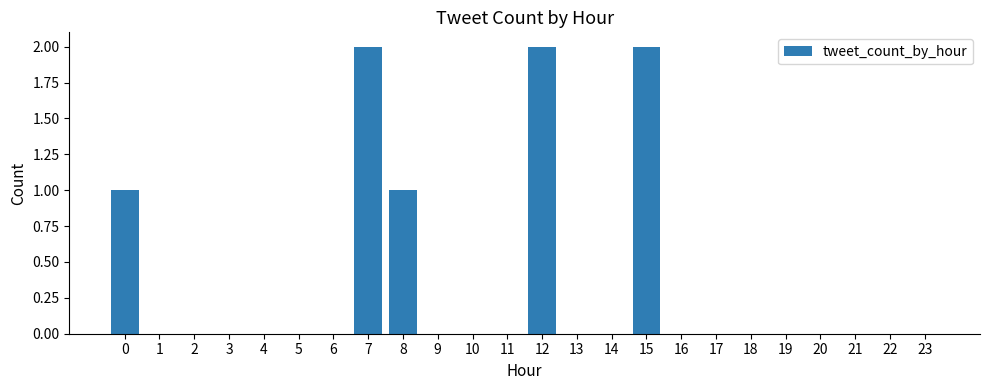

Reading left to right, what are all the values shown in this chart?

0=1	1=0	2=0	3=0	4=0	5=0	6=0	7=2	8=1	9=0	10=0	11=0	12=2	13=0	14=0	15=2	16=0	17=0	18=0	19=0	20=0	21=0	22=0	23=0